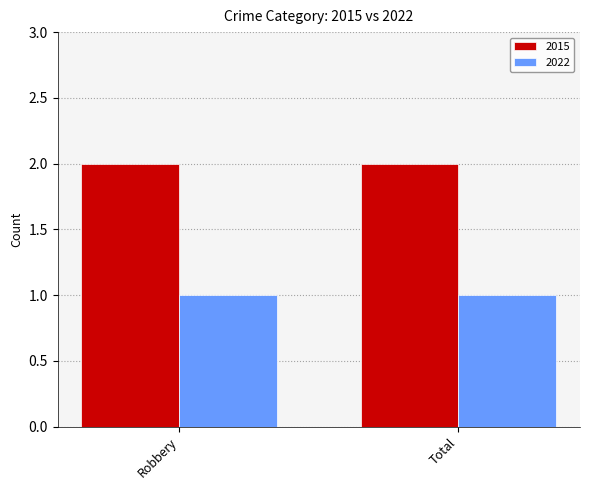

What is the value of the 2015 bar at the 2nd from the left?

2